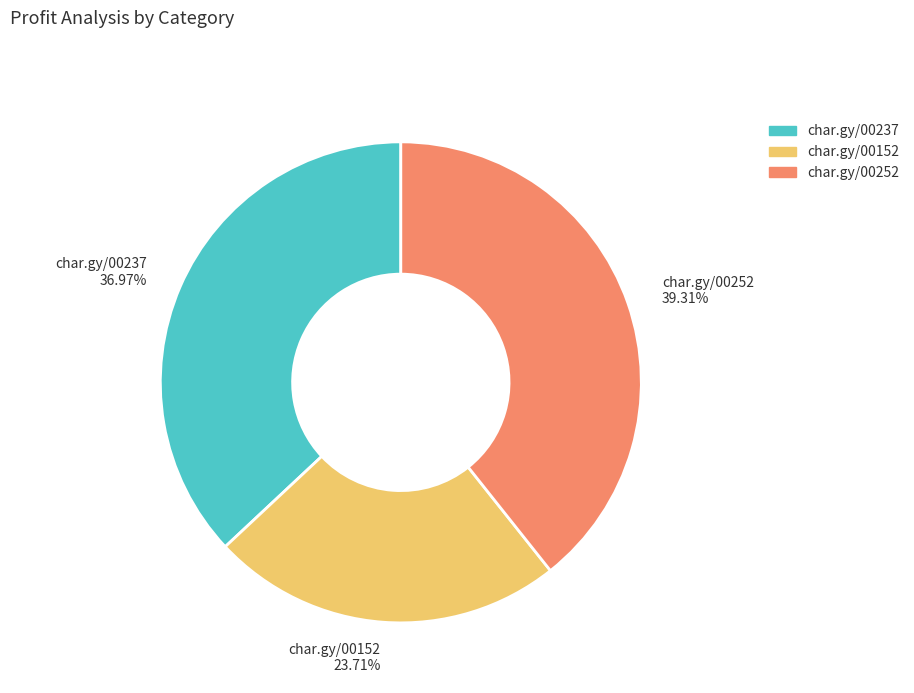

Is there any slice that represents more than half of the pie?

No